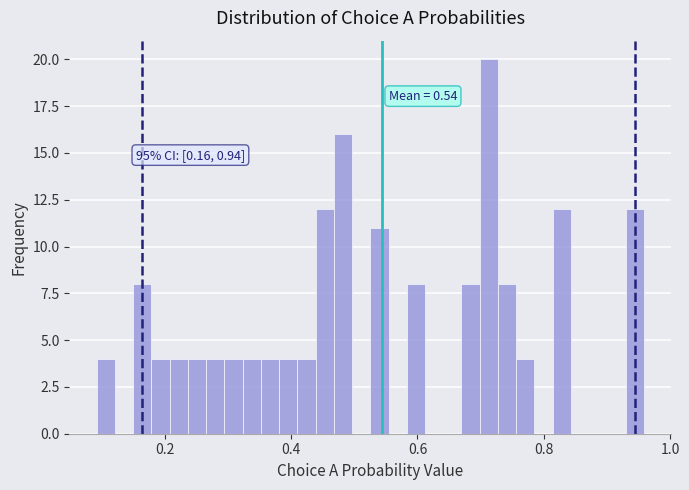

Around what value on the x-axis is the tallest bar? Give the approximate position of its centre, as read against the axis.

0.72